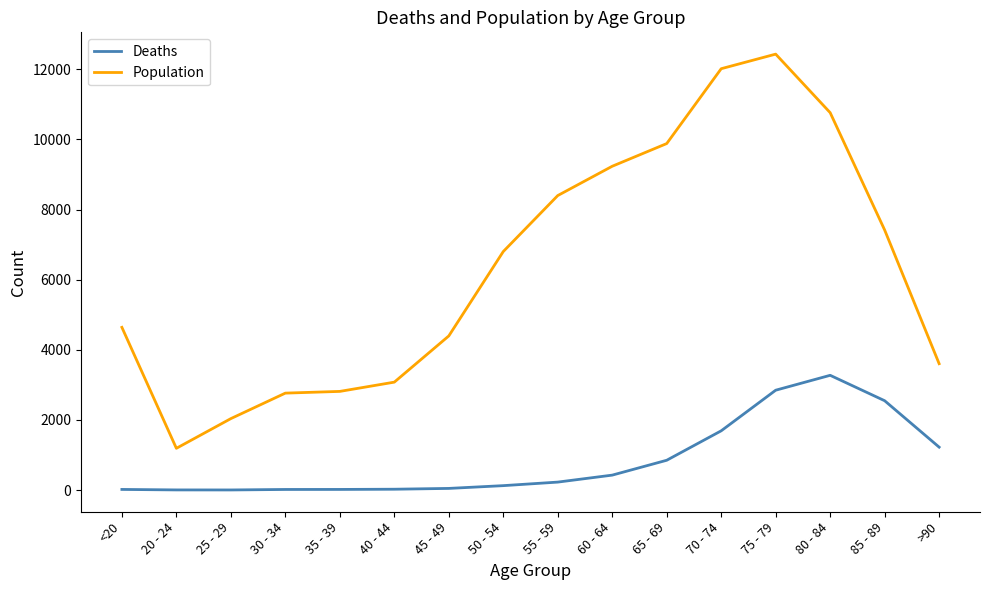

Rank the series at 45 - 49 from highest to lowest value.

Population, Deaths